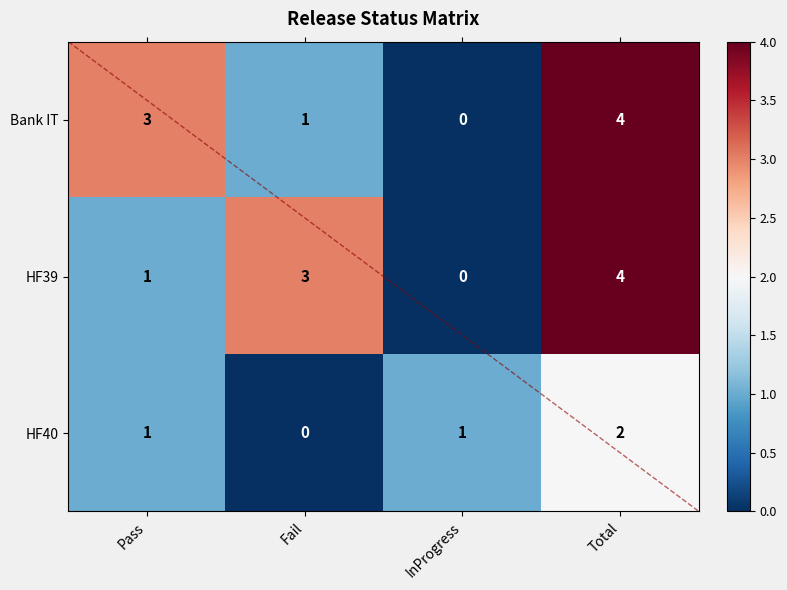

What is the approximate value of Bank IT at Total?

4